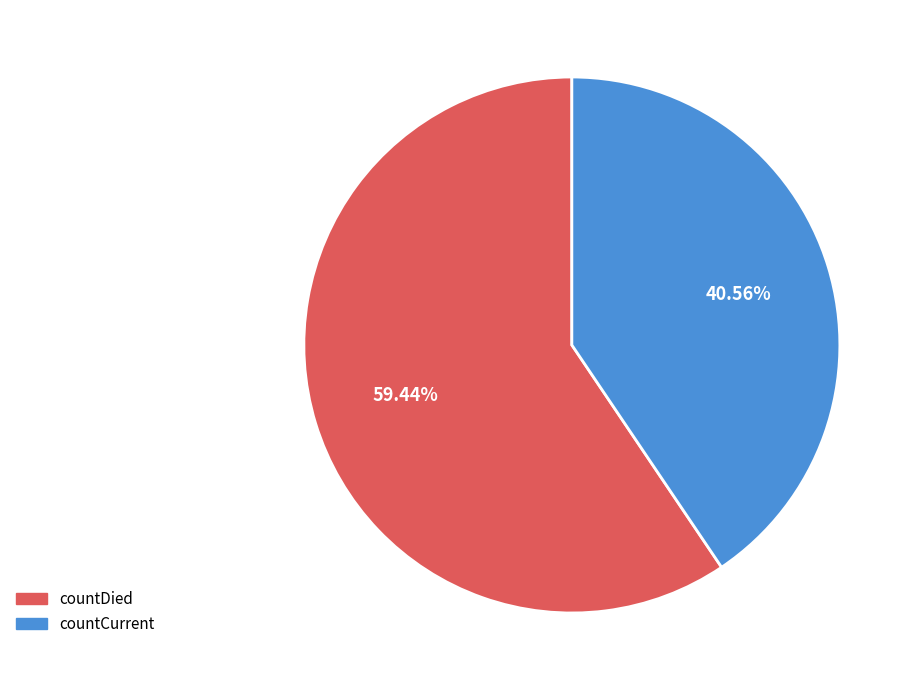

Does countCurrent account for over 50% of the chart?

No